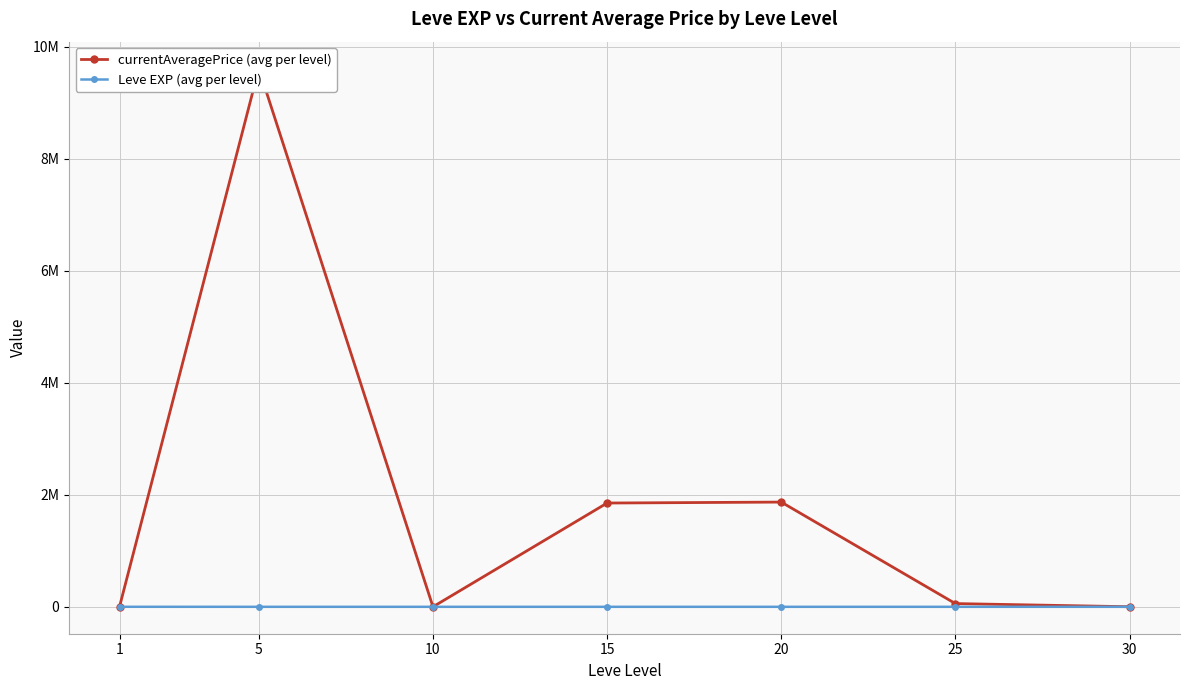

True or false: currentAveragePrice (avg per level) and Leve EXP (avg per level) intersect in this chart.

False